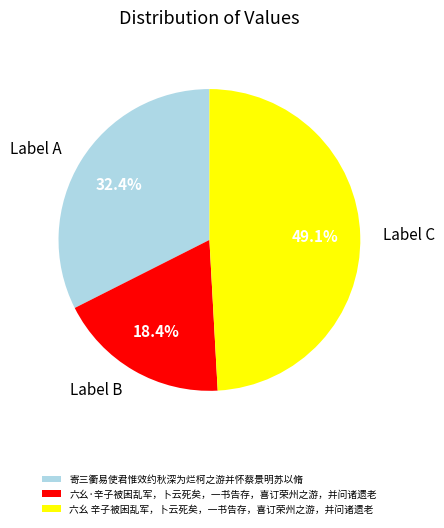

Is it true that 六幺·辛子被困乱军，卜云死矣，一书告存，喜订荣州之游，并问诸遗老 is 18% of the pie?

True